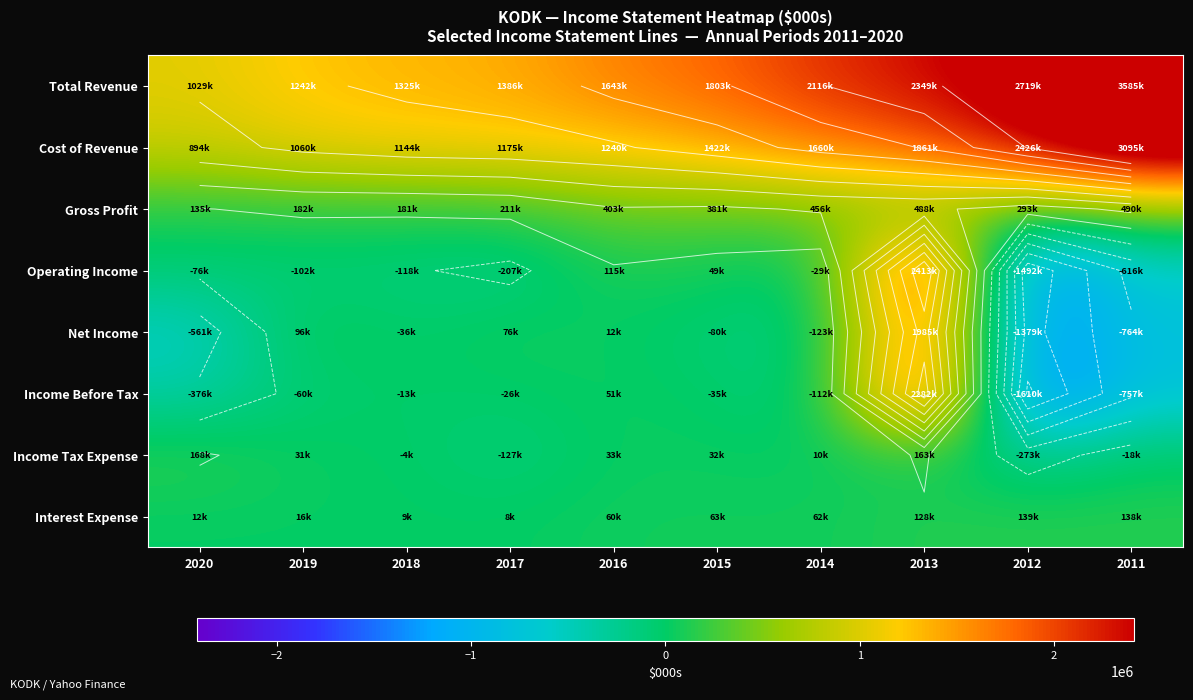

How many categories are shown in the chart?

10